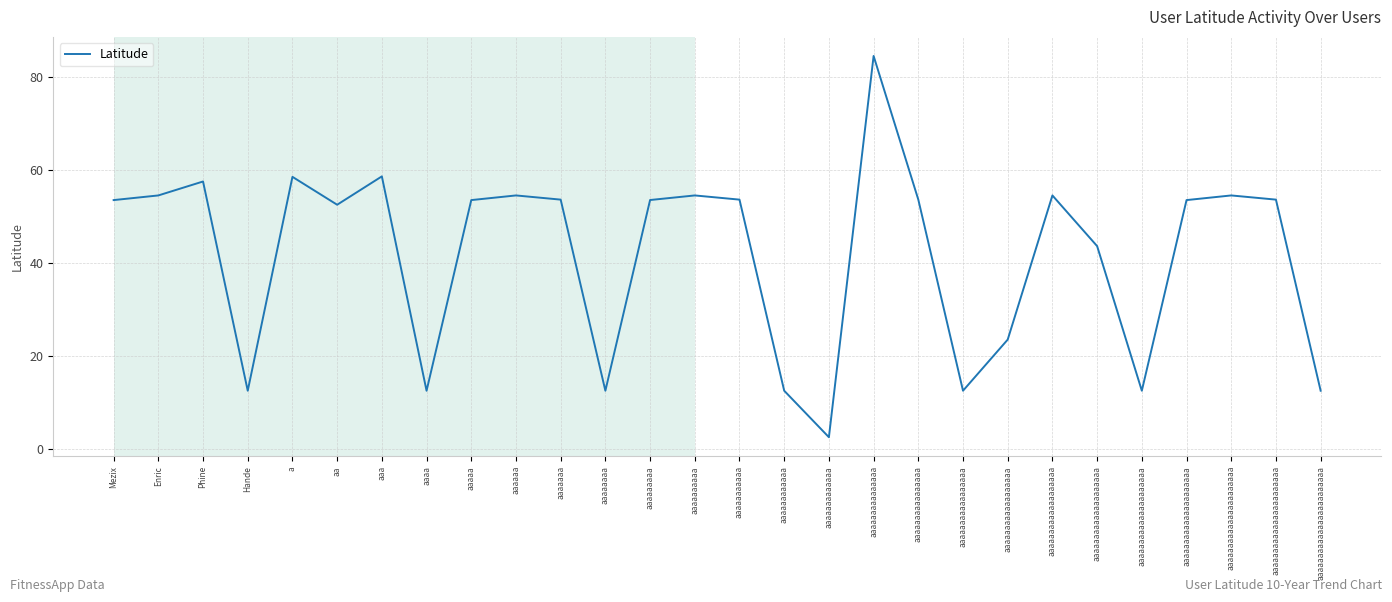

Reading left to right, list all the values displayed in this chart.

53.6	54.6	57.6	12.6	58.6	52.6	58.7	12.6	53.6	54.6	53.7	12.6	53.6	54.6	53.7	12.6	2.6	84.6	53.7	12.6	23.6	54.6	43.7	12.6	53.6	54.6	53.7	12.6